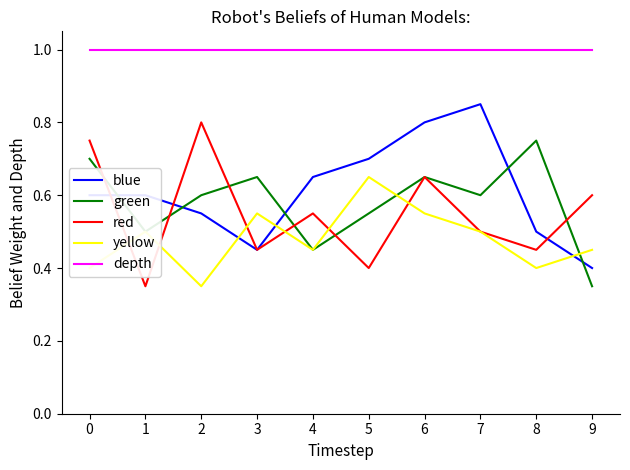

True or false: blue has a value of 1.0 at 2.

False